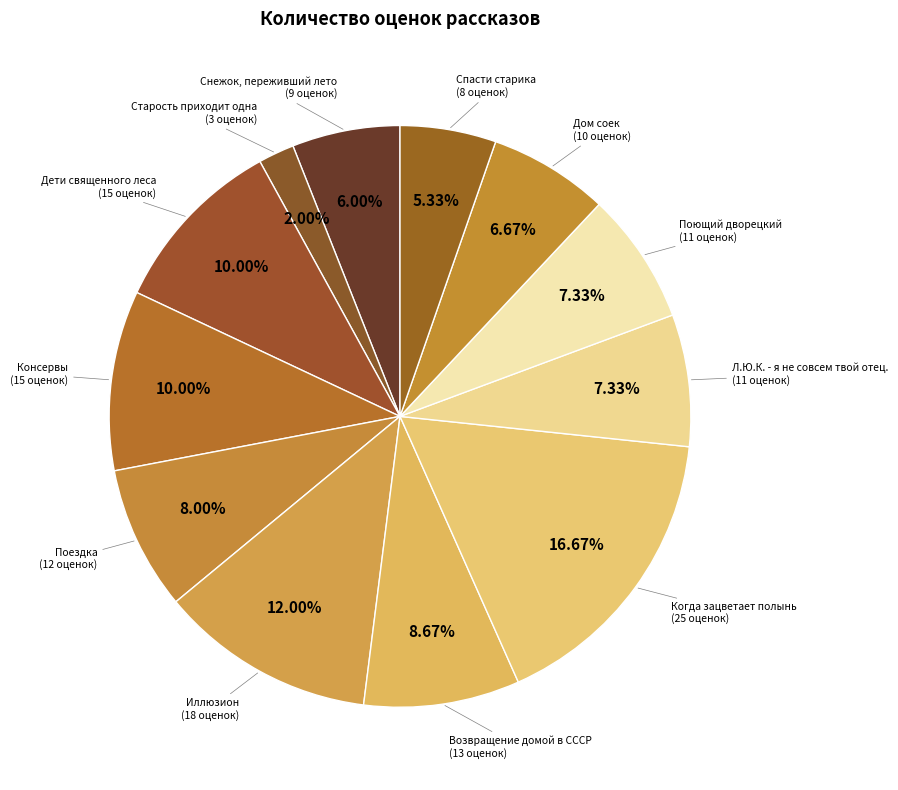

The Иллюзион slice represents 12% of the pie. True or false?

True